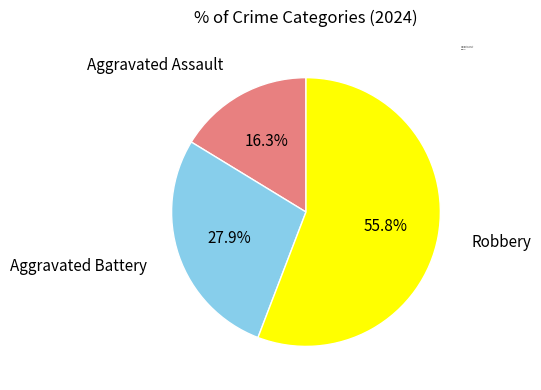

How many slices are in this pie chart?

3